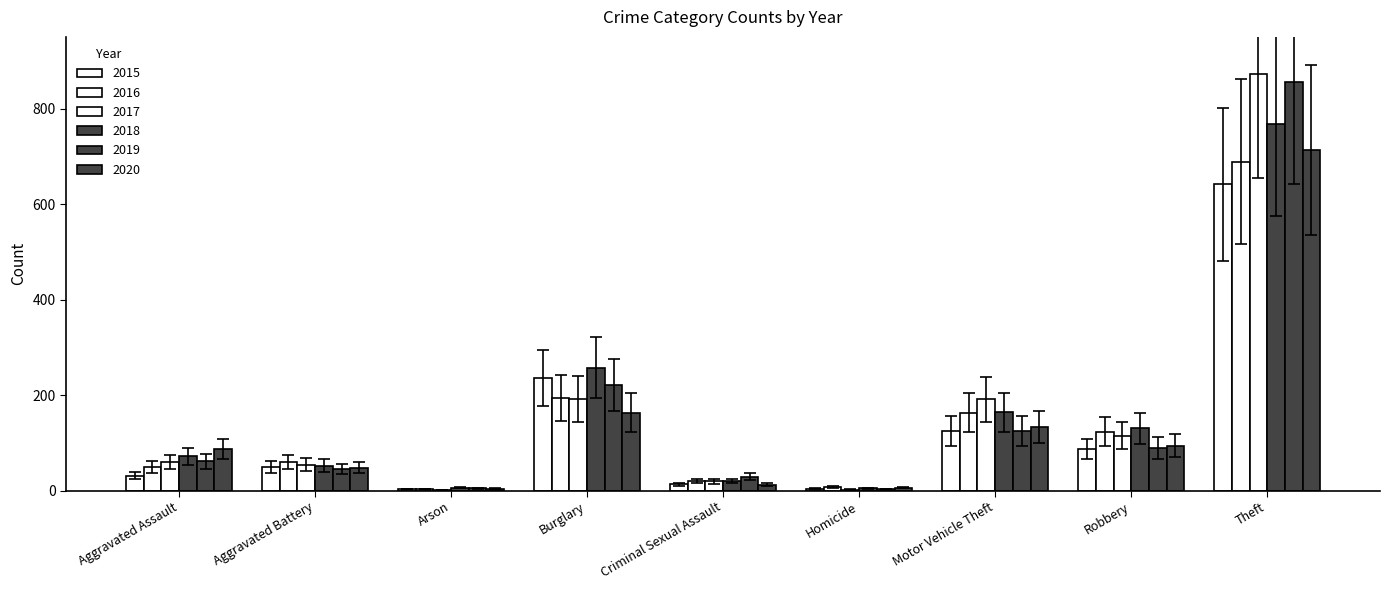

How many categories are shown in the chart?

9